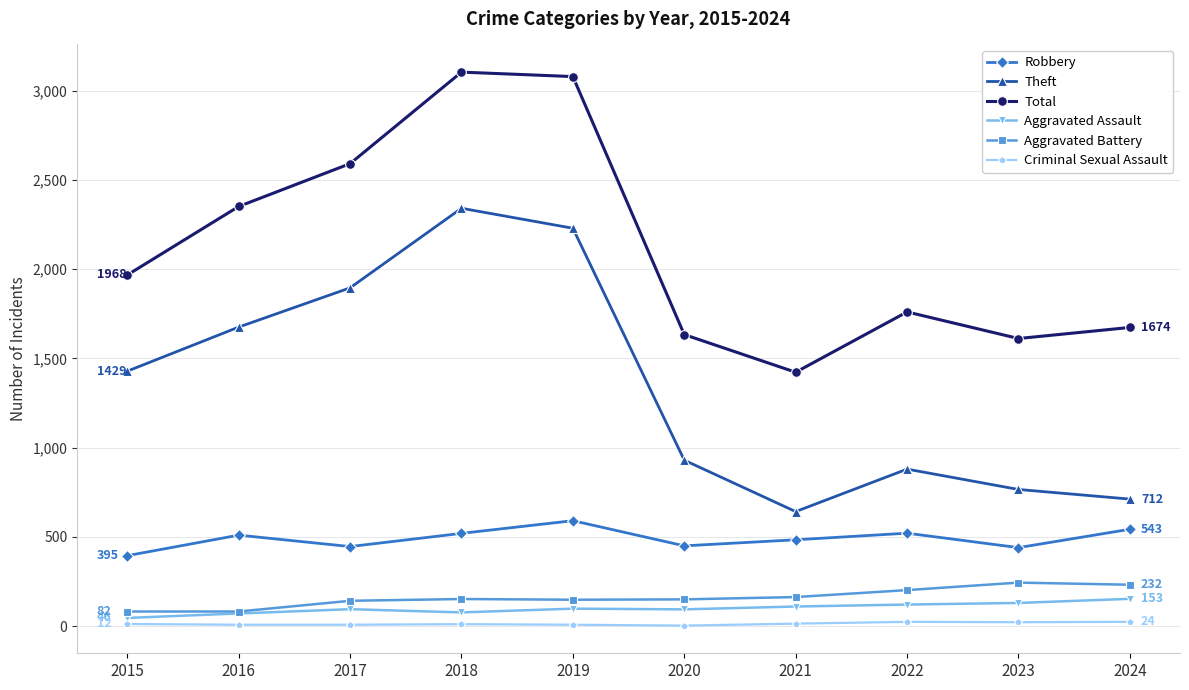

How many distinct data groups are displayed?

6